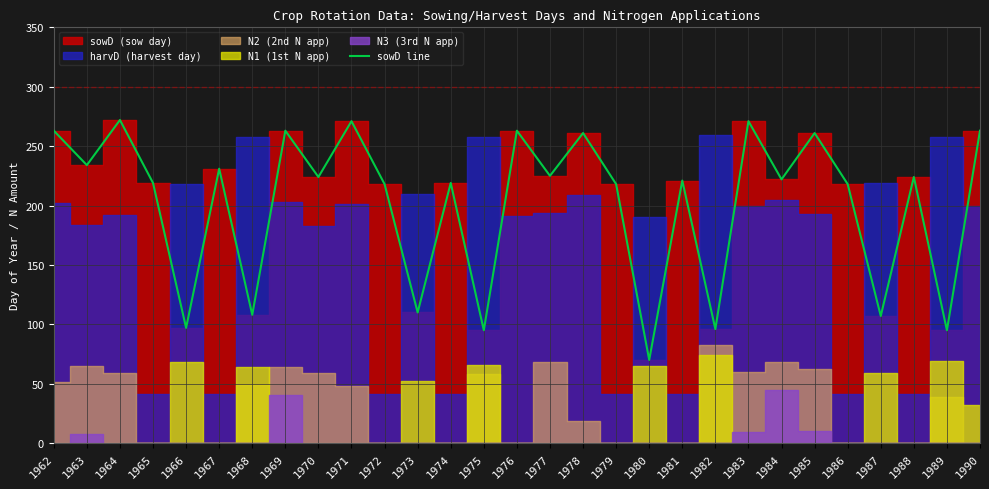

Does the chart display data point markers on the line(s)?

No